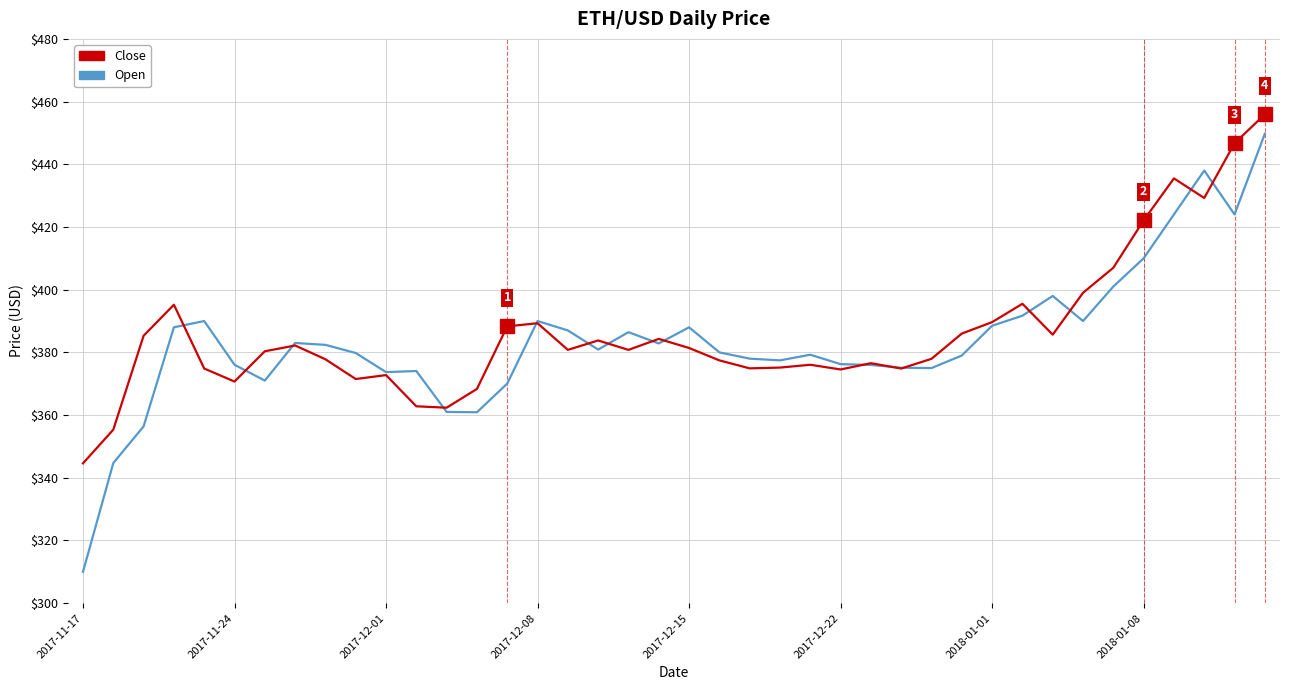

True or false: Open has more than 0 interior local peaks.

True